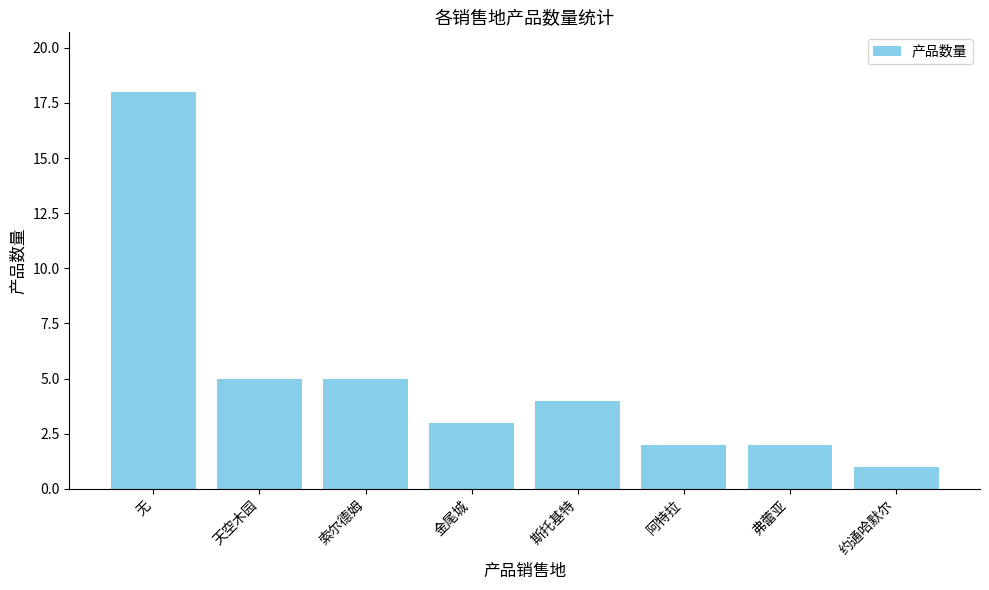

What is the ratio of the value at 金尾城 to the value at 索尔德姆?

0.6